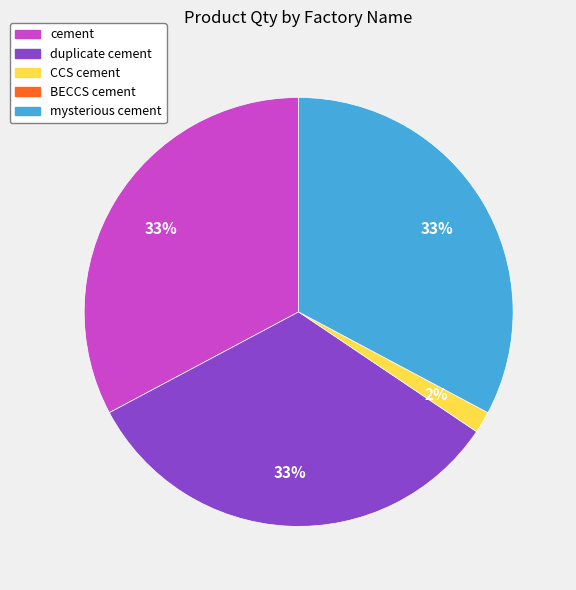

Count the number of slices in the pie.

4